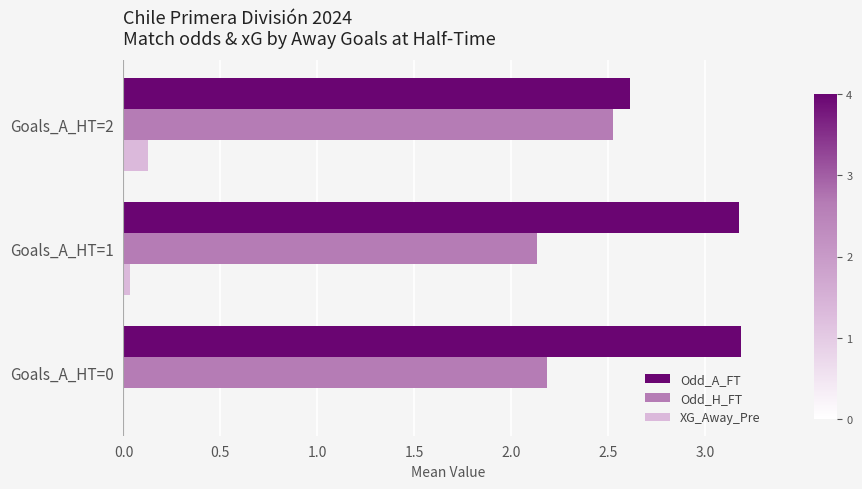

The Odd_H_FT series shows 4.0 at Goals_A_HT=2. True or false?

False